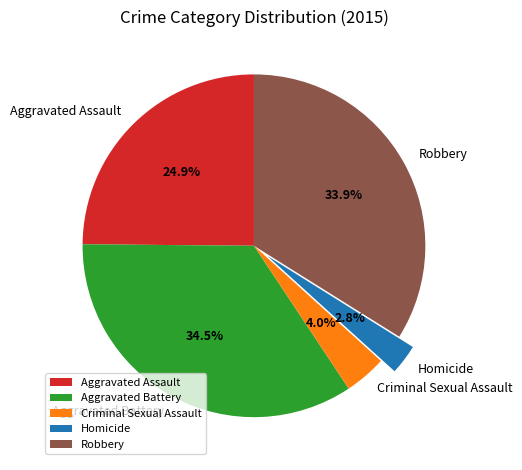

How many slices are in this pie chart?

5